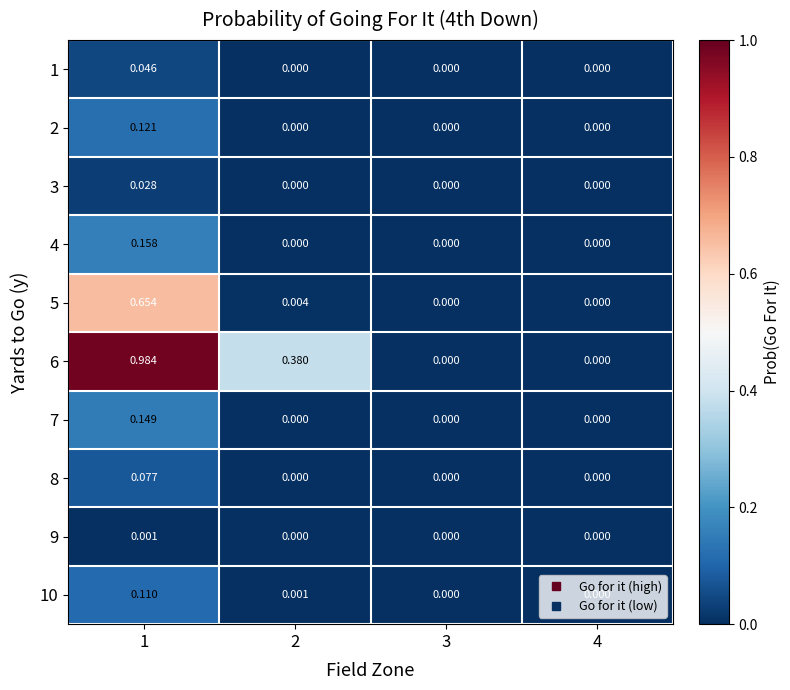

How many positive values does the 6 series have?

2